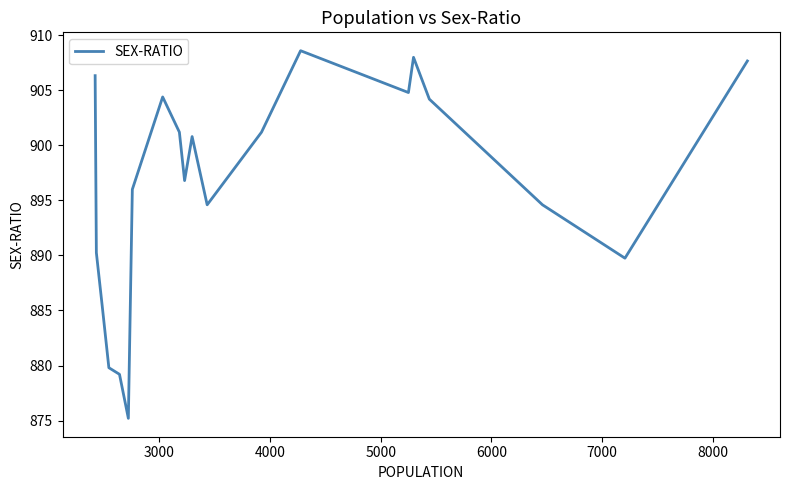

What is the difference between the maximum and minimum values?

33.4